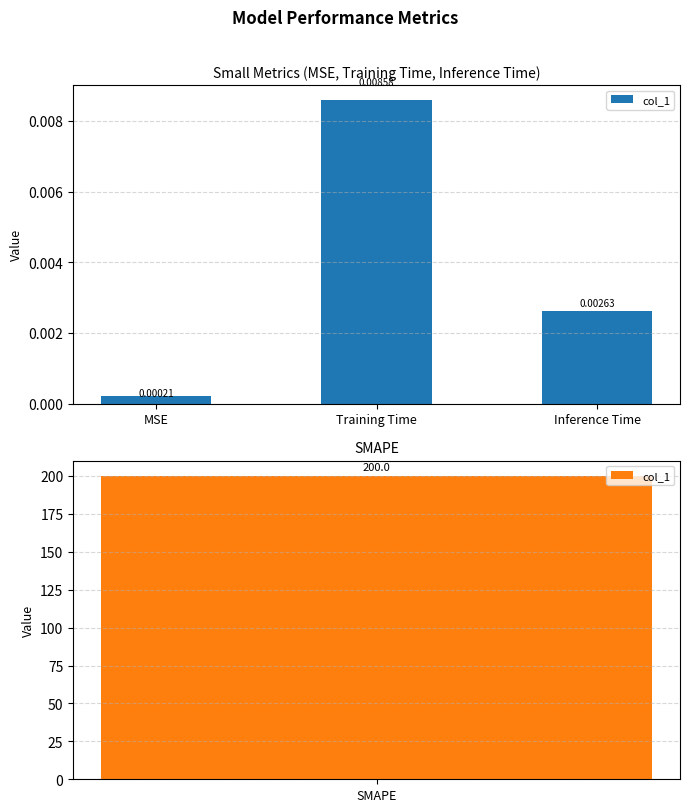

Does the chart contain stacked bars?

No